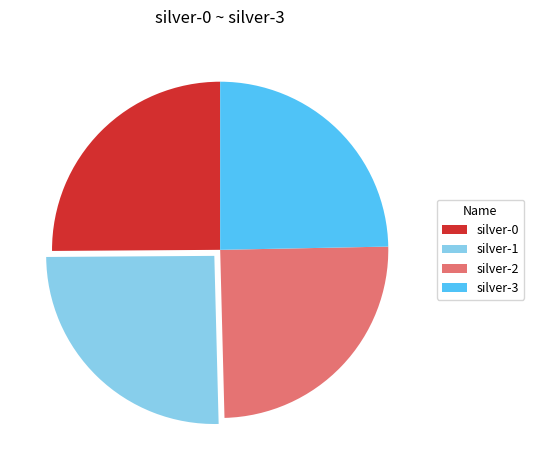

Approximately how many times larger is the value at silver-2 compared to silver-3?

1.0